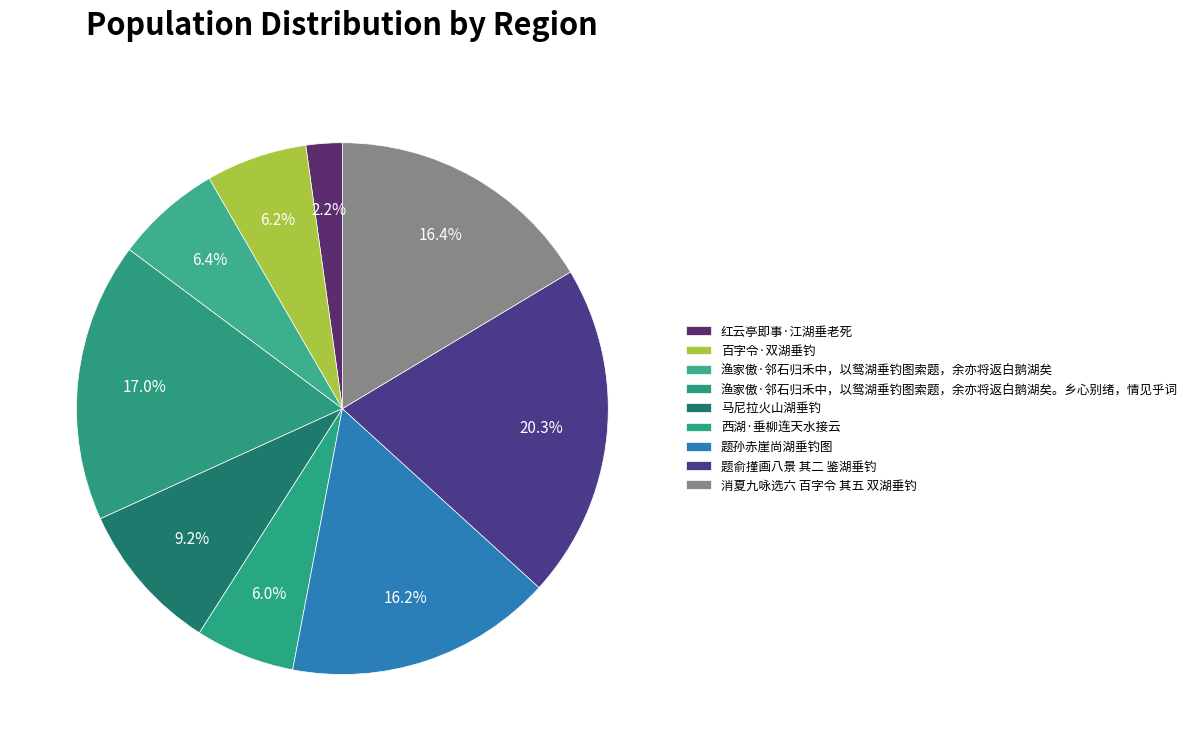

Does 红云亭即事·江湖垂老死 represent more than half of the total?

No